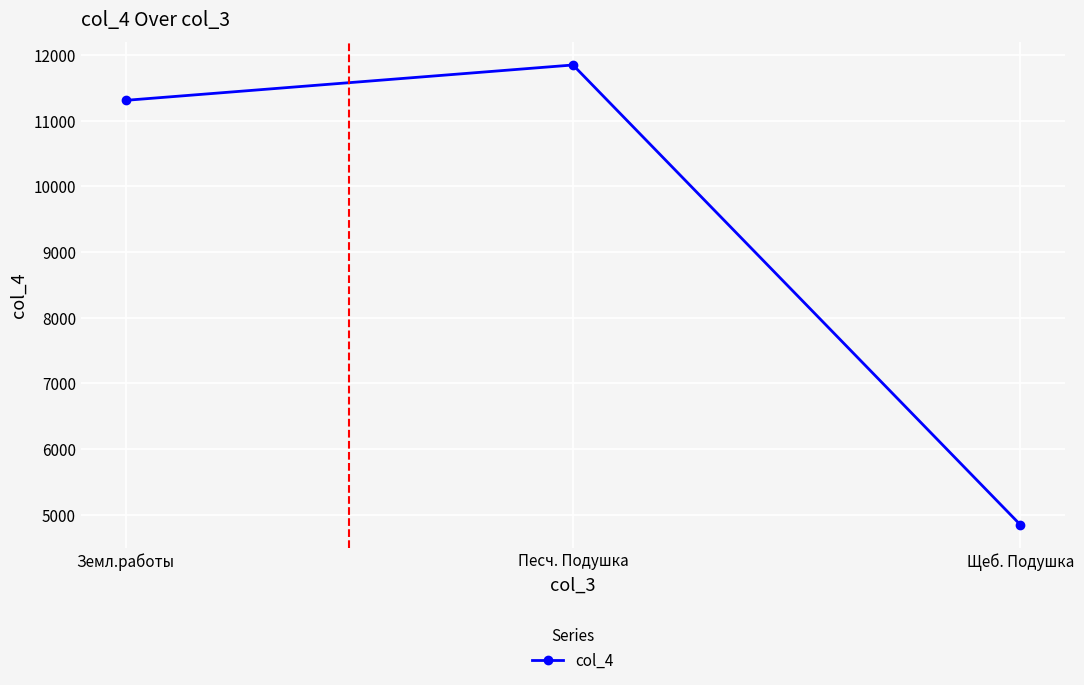

What is the change in value from Песч. Подушка to Щеб. Подушка?

-7000.0